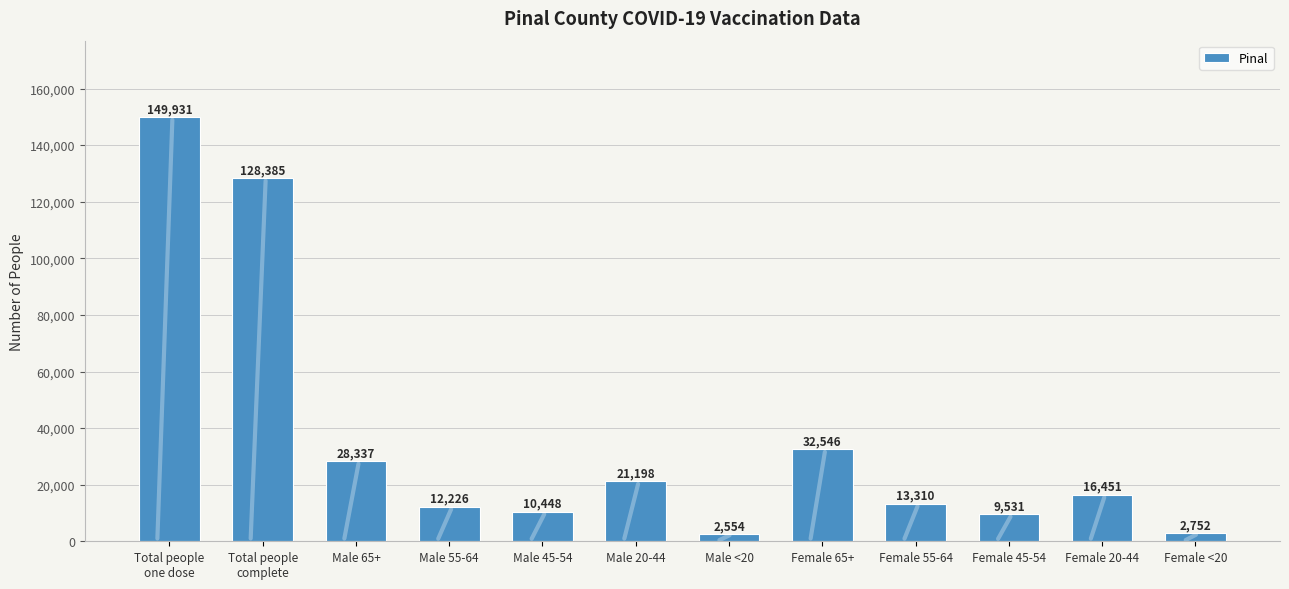

What is the change in value from Male 45-54 to Female 20-44?

+6003